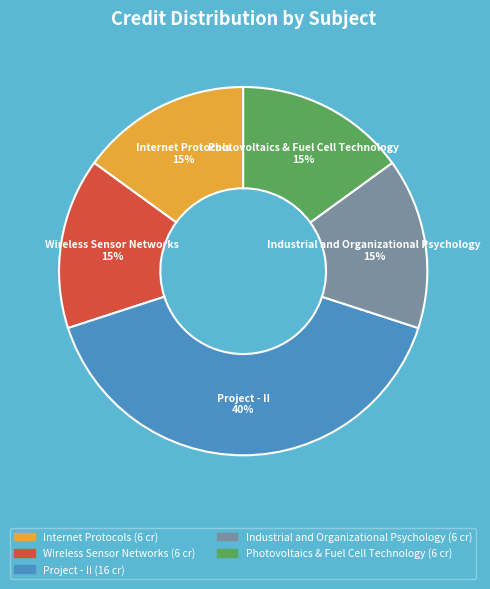

To the nearest percent, what portion does Photovoltaics & Fuel Cell Technology represent?

15%